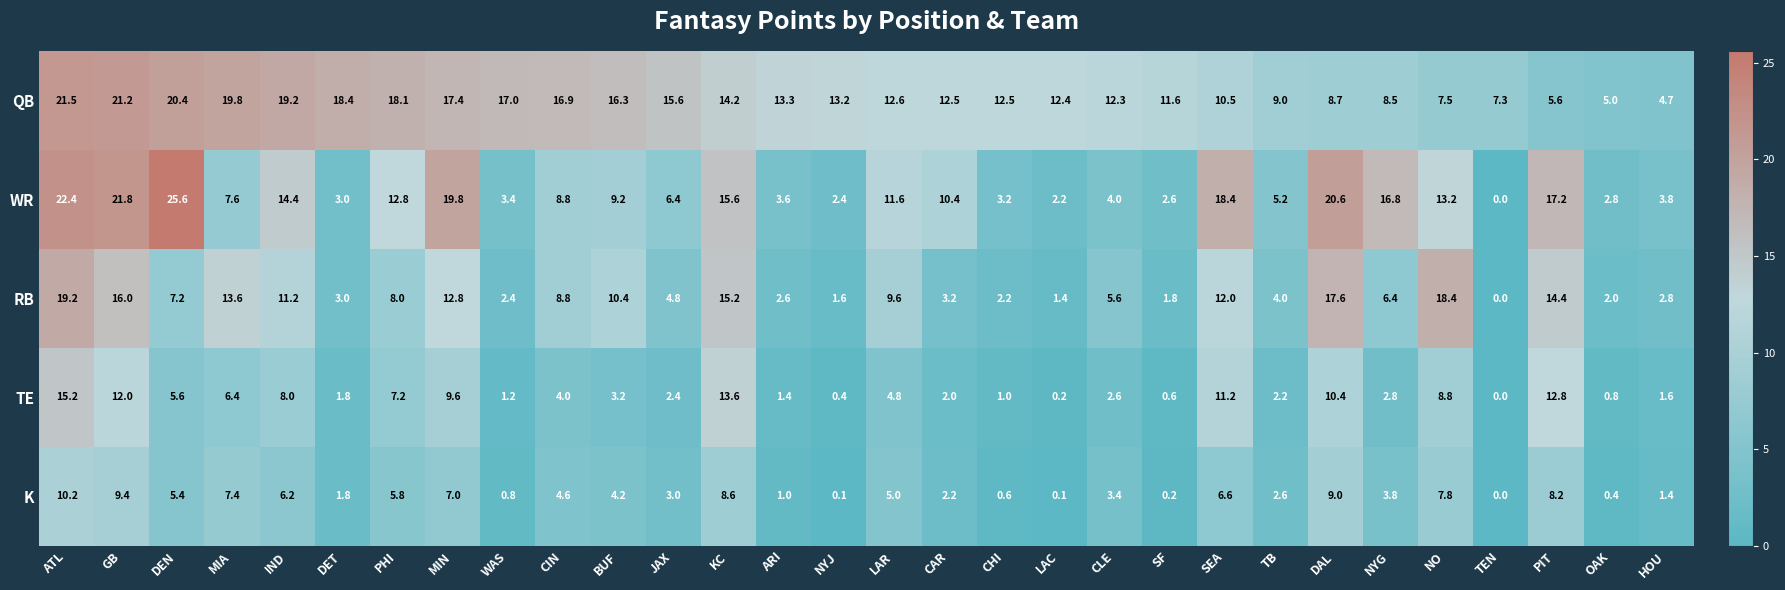

At which category is the sum across all series the highest?

ATL